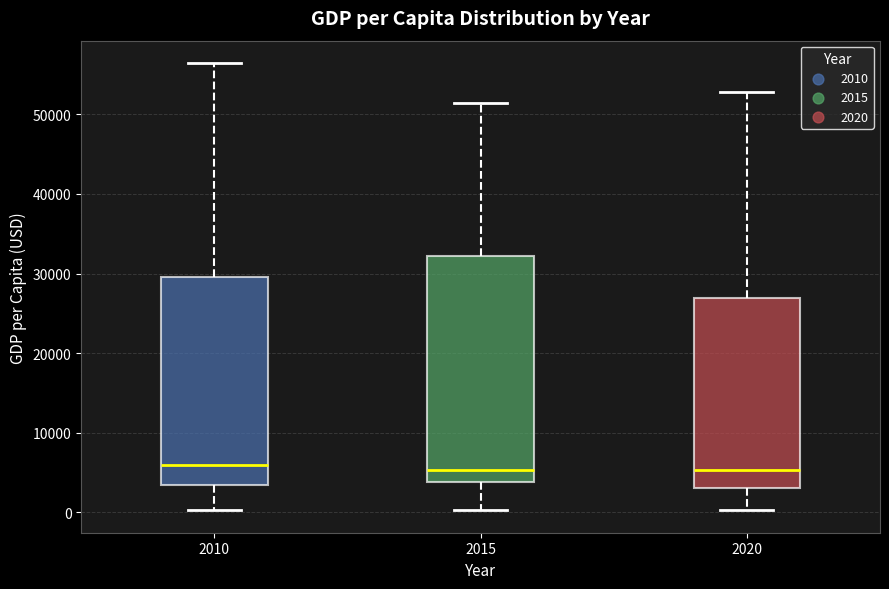

Comparing the boxes themselves (not the whiskers), which one is the tallest?

2015